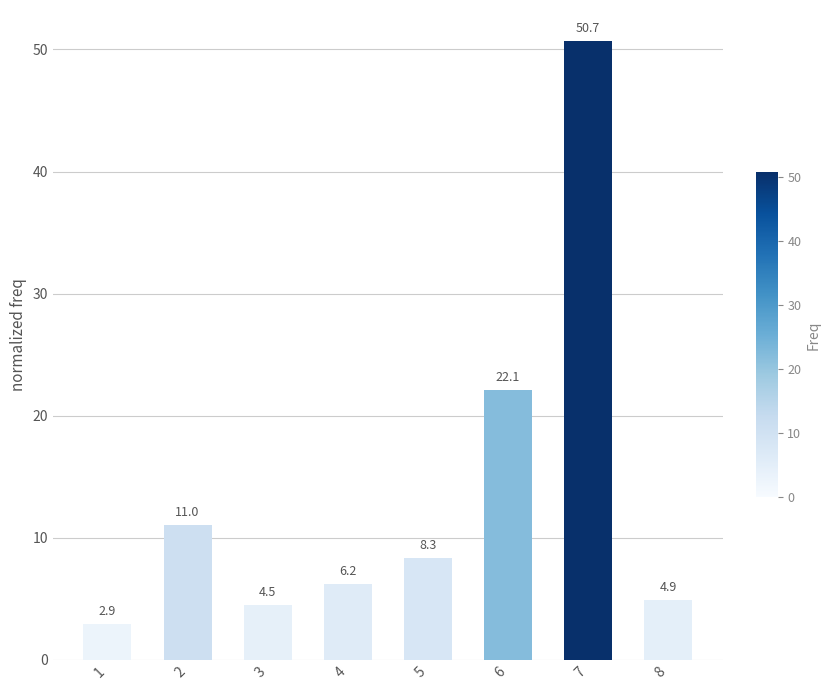

Between 4 and 5, which is larger?

5